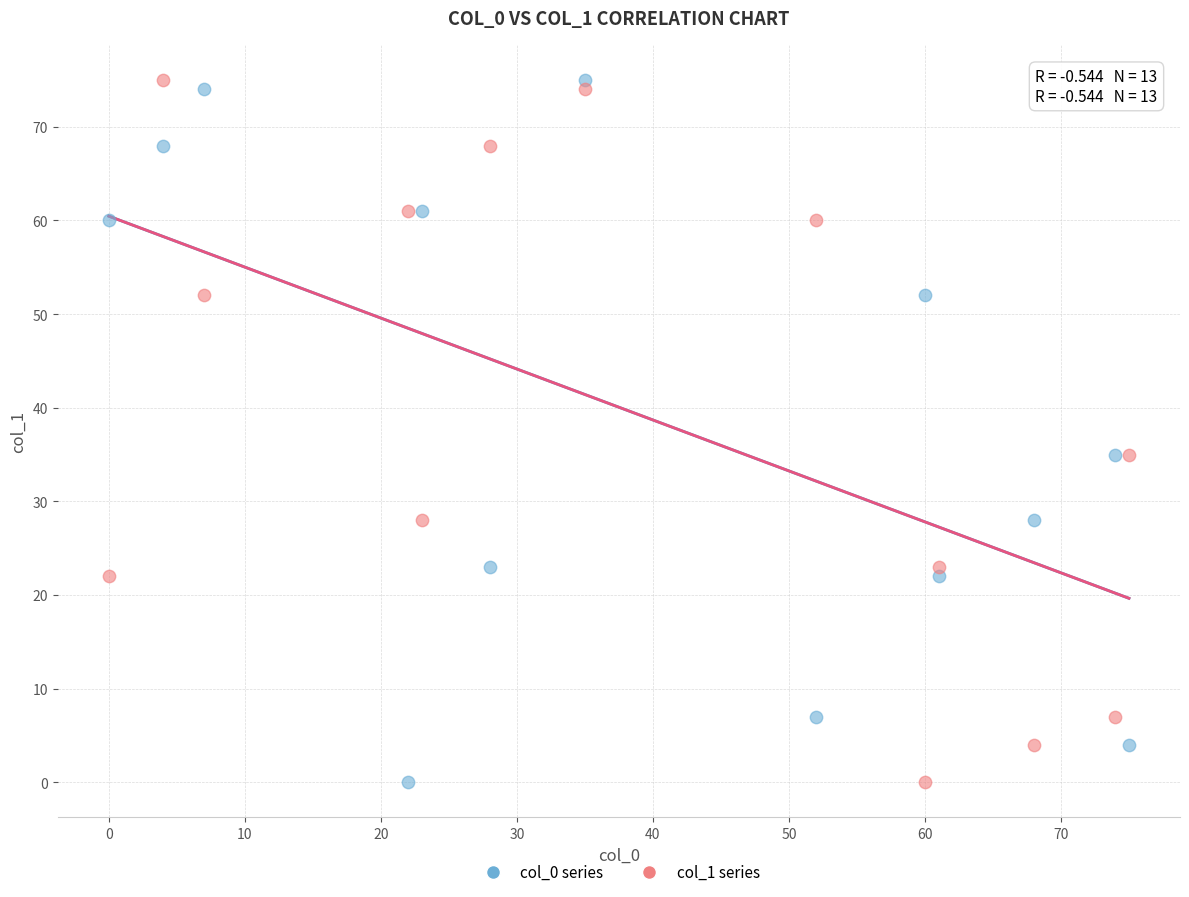

What are all the series names shown in the legend?

col_0 series, col_1 series